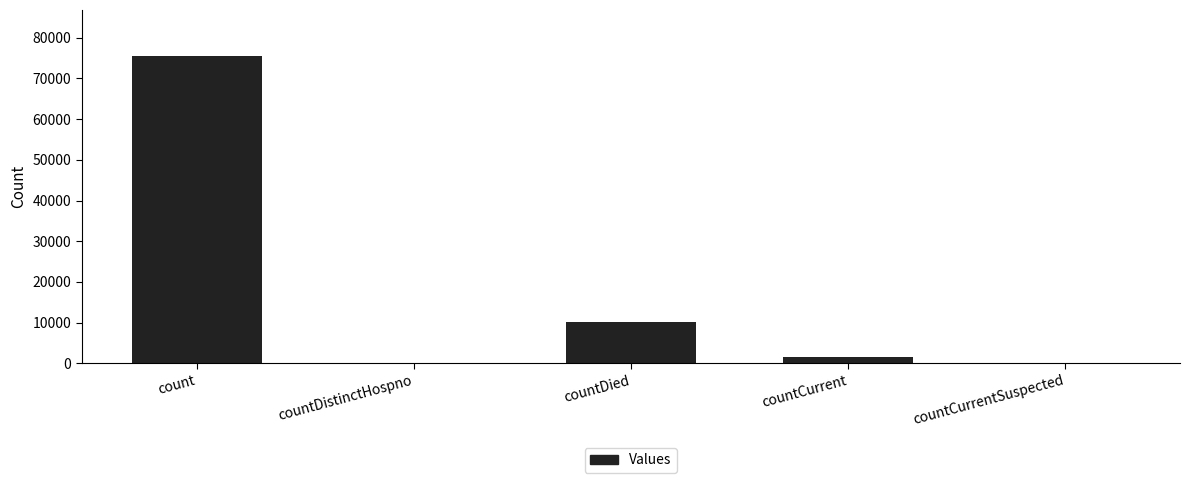

What is the sum of all values?

87115